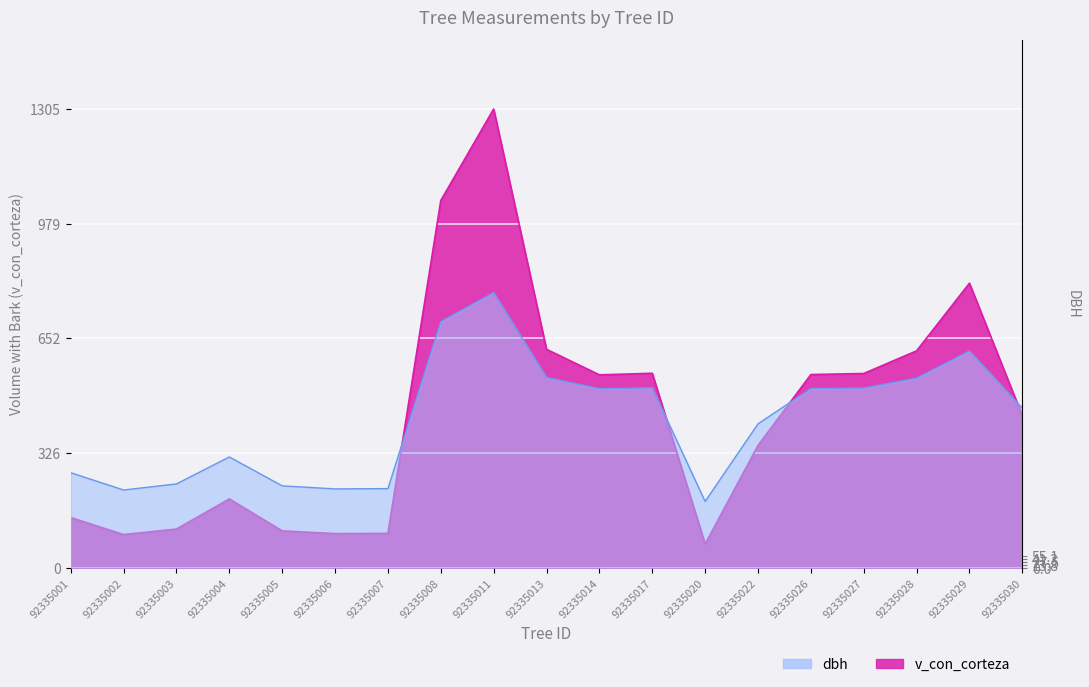

How many lines are shown in the chart?

2